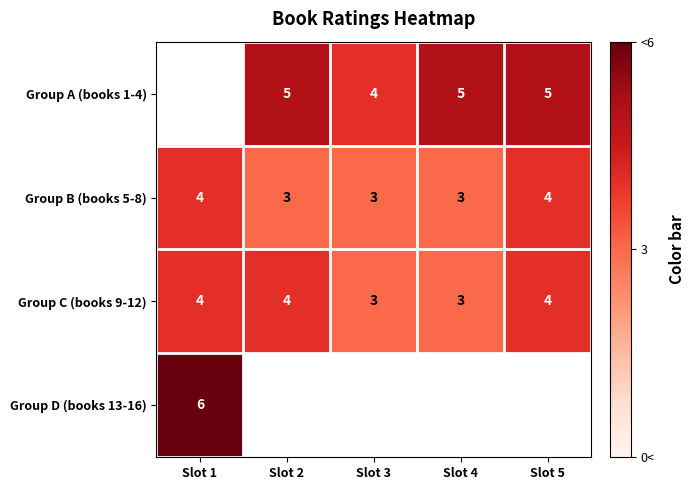

How many categories are shown in the chart?

5